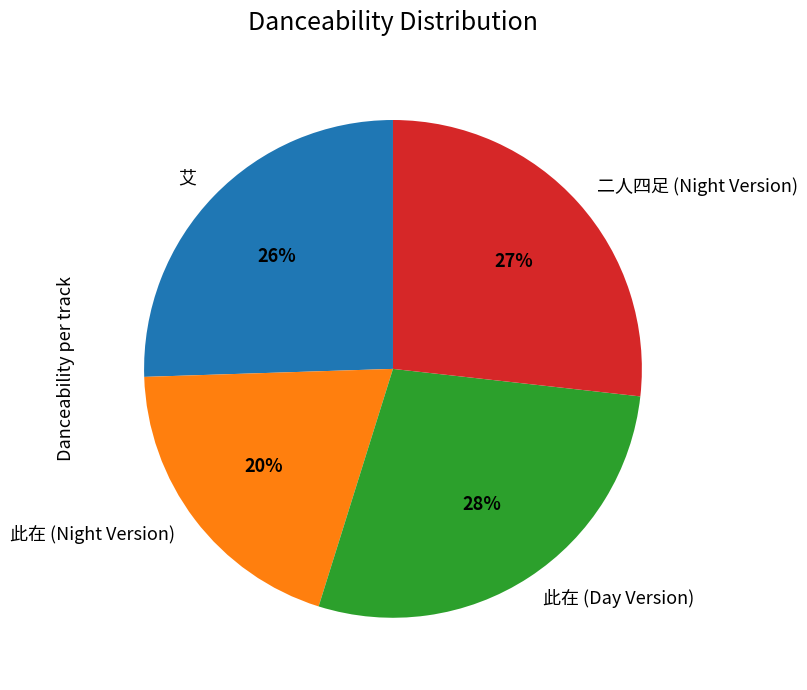

Do 二人四足 (Night Version) and 艾 together represent more than half of the pie?

Yes